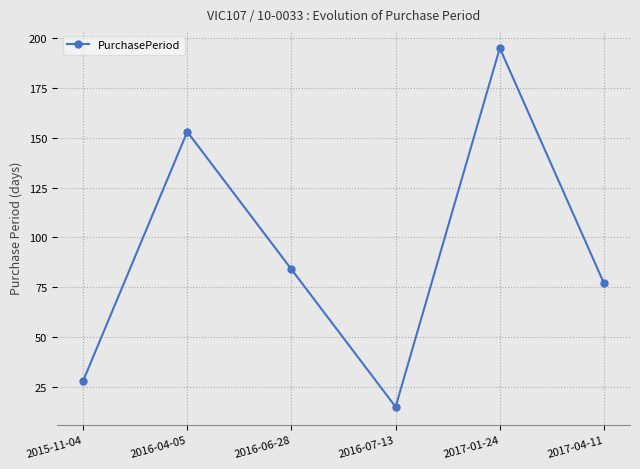

How many data points does each series have?

6